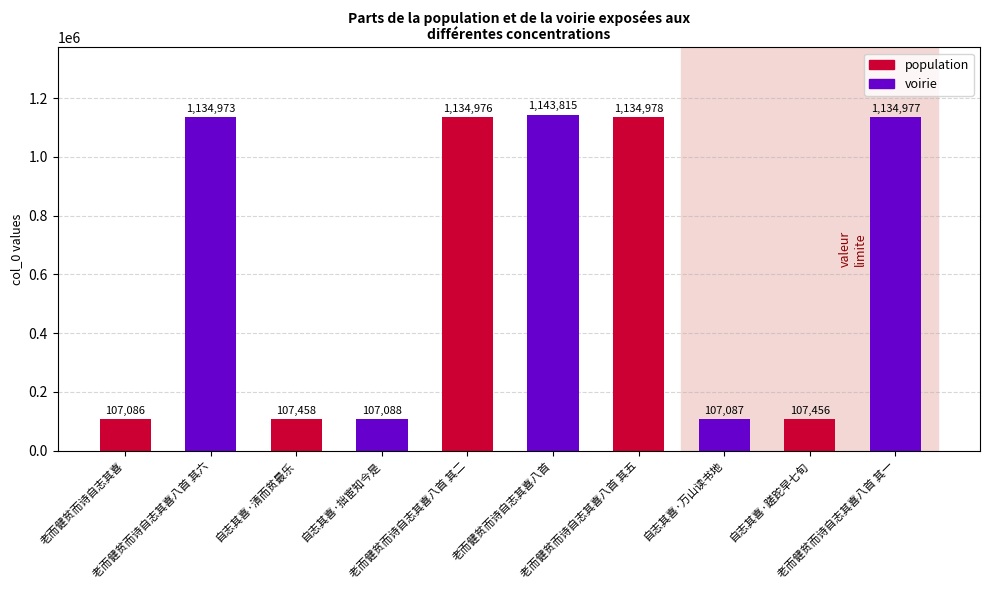

How many bars are there in total?

10